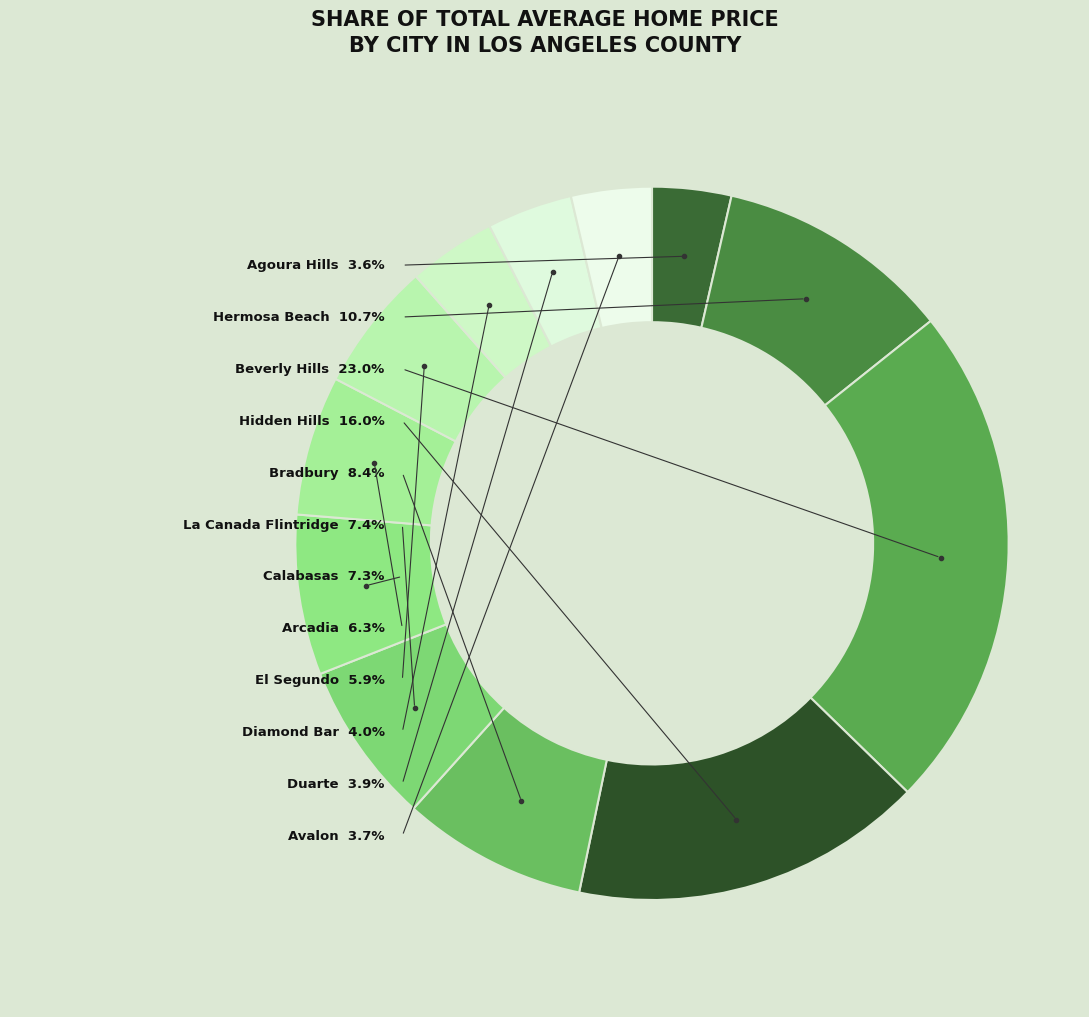

To the nearest percent, what is the difference between the largest and smallest slice percentages?

19%